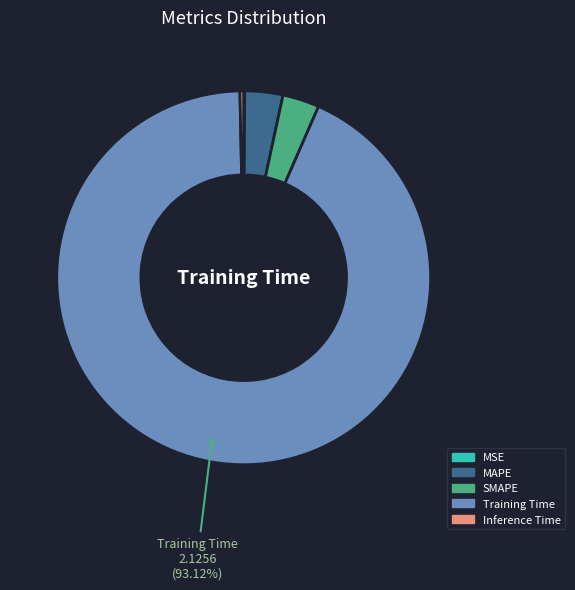

Is the sum of Inference Time and Training Time greater than half?

Yes